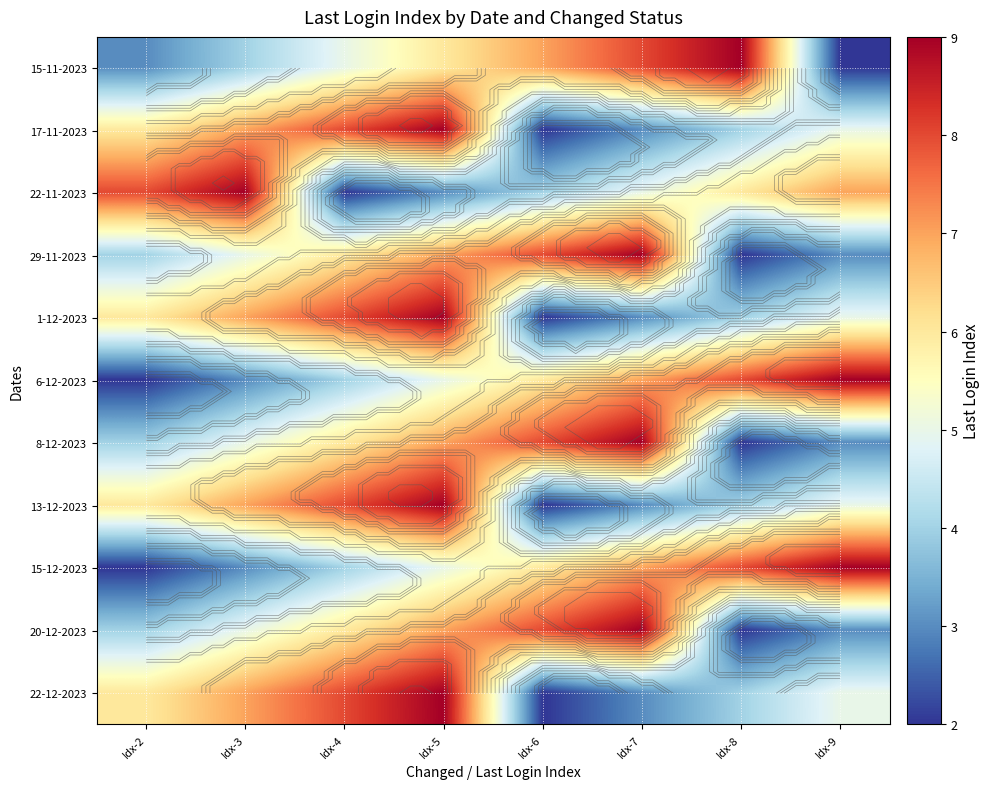

What is the difference between the highest and lowest values at Idx-4?

6